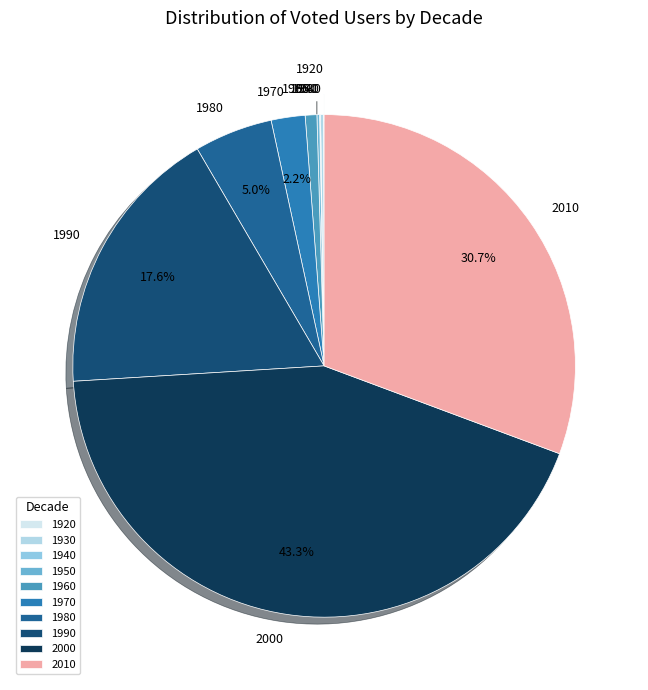

Does any single category account for the majority?

No